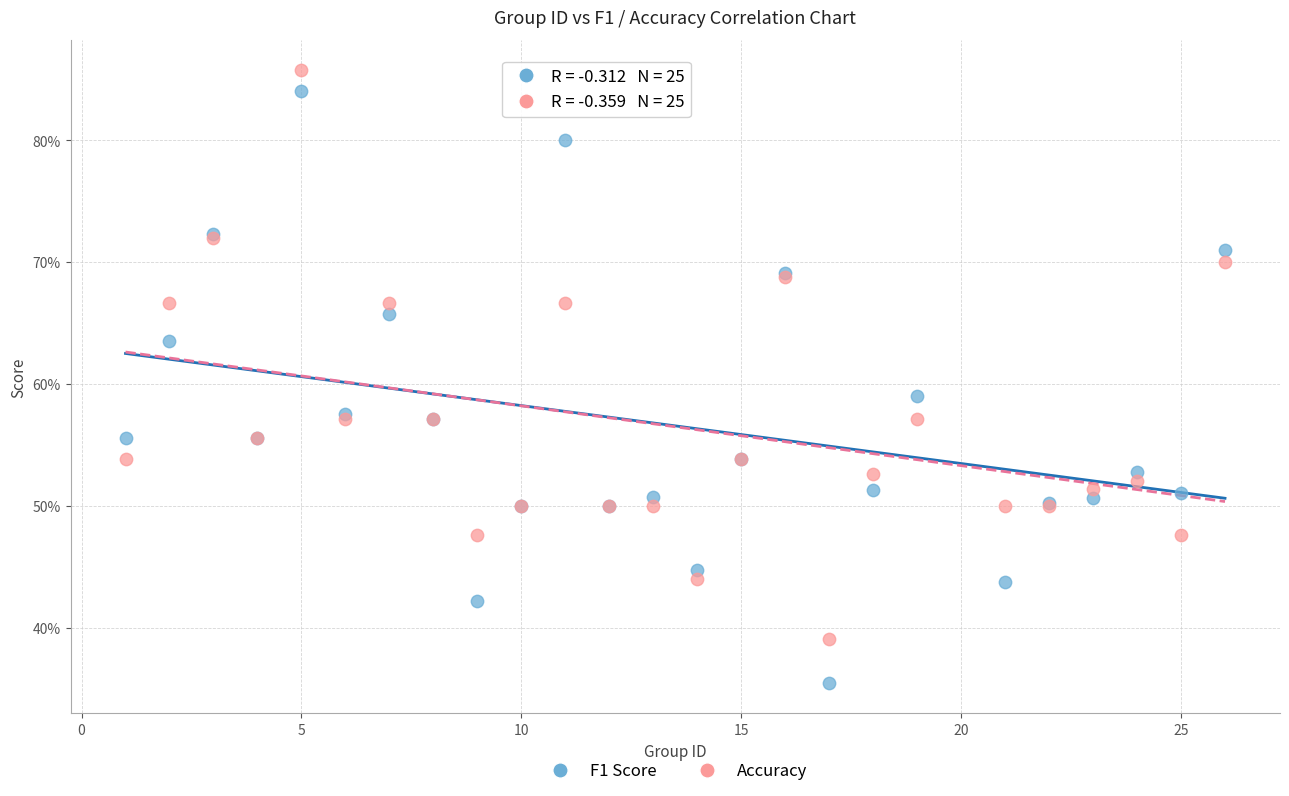

Which series contains the highest Y value?

Accuracy